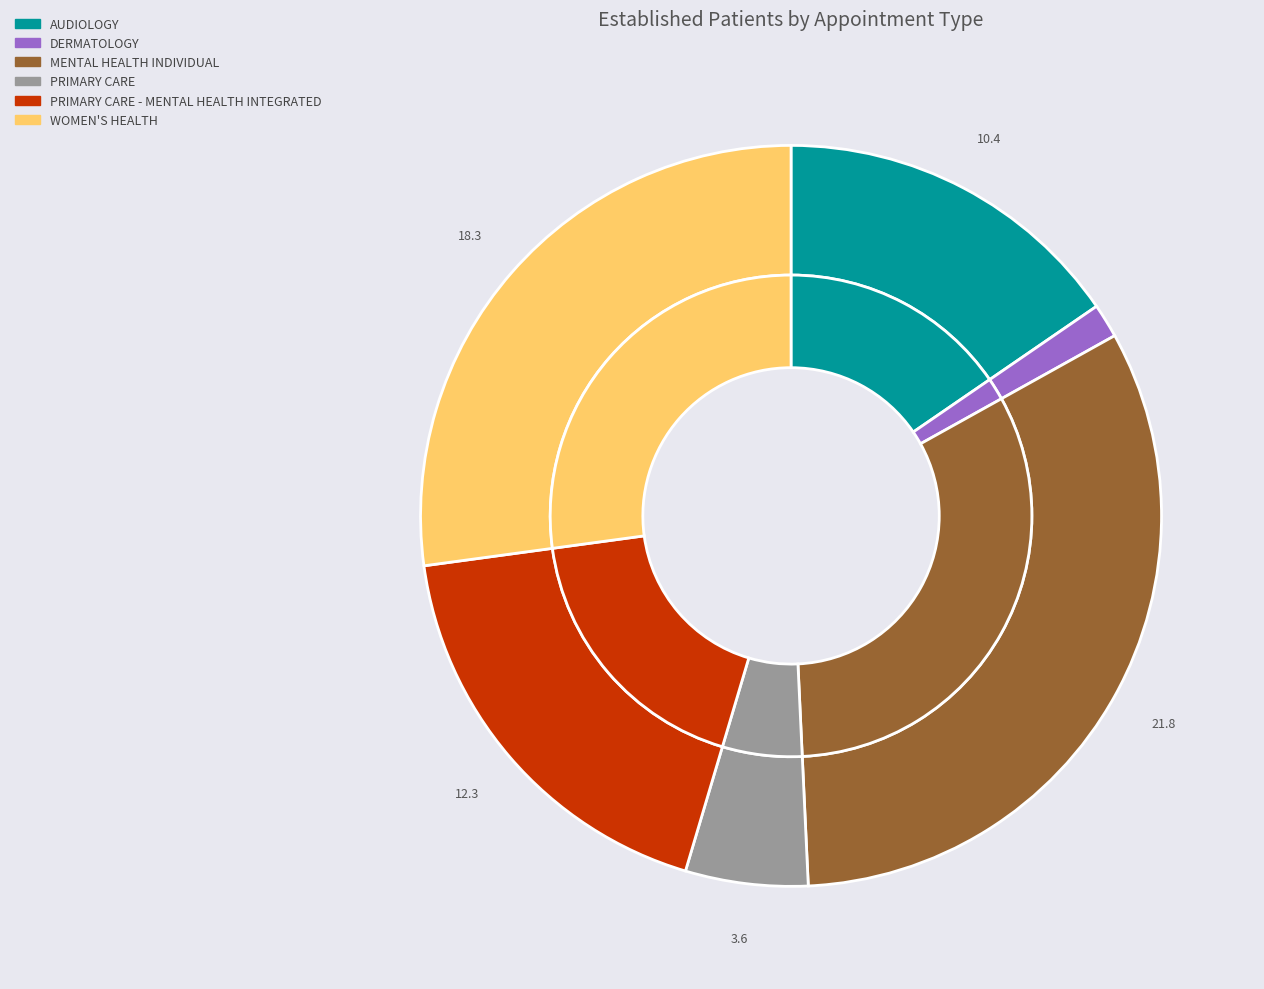

Does any single category account for the majority?

No